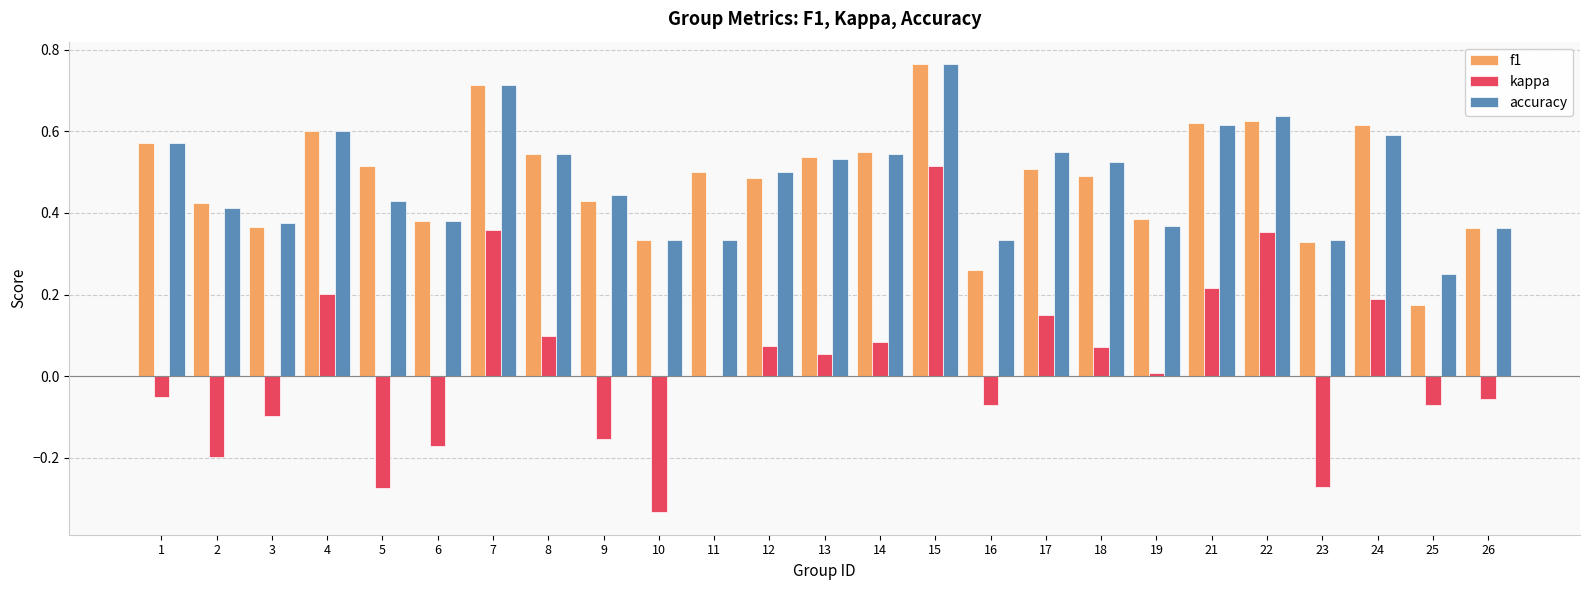

Which series changed the most between 16 and 25?

f1